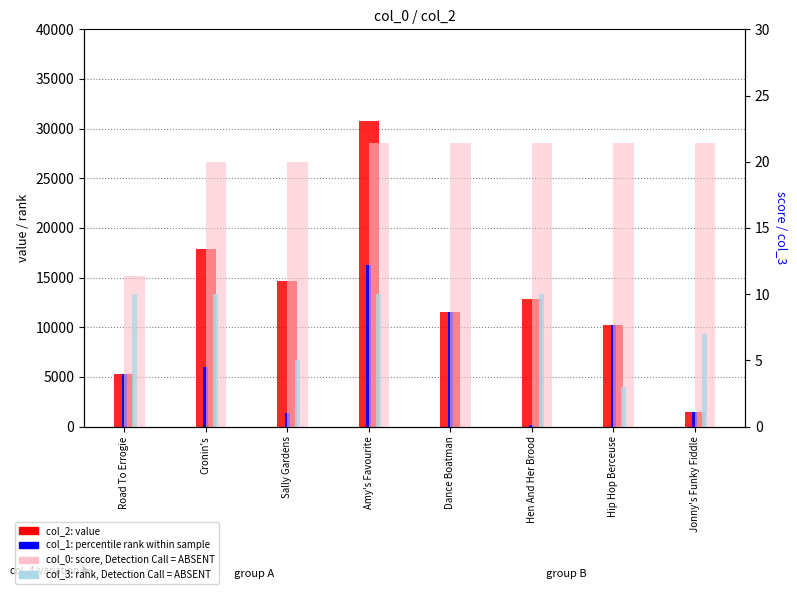

At which label is col_1 (rank within sample) closest to 8218?

Hip Hop Berceuse